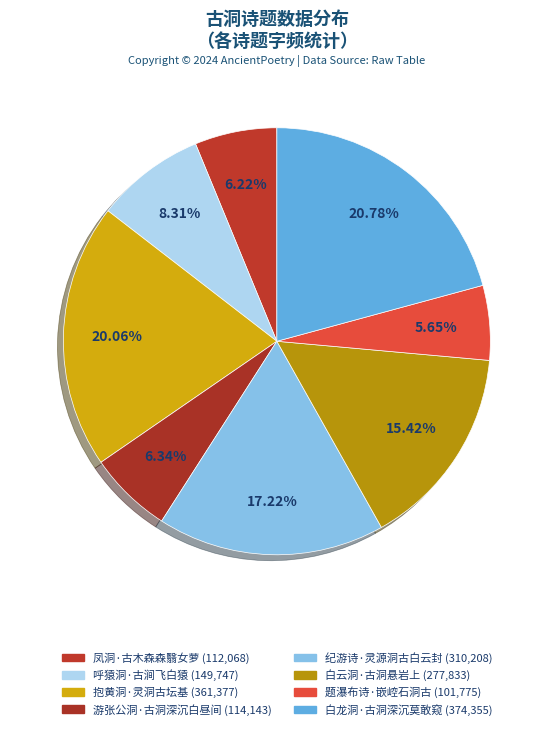

Which category has the smallest portion of the pie?

题瀑布诗·嵌崆石洞古